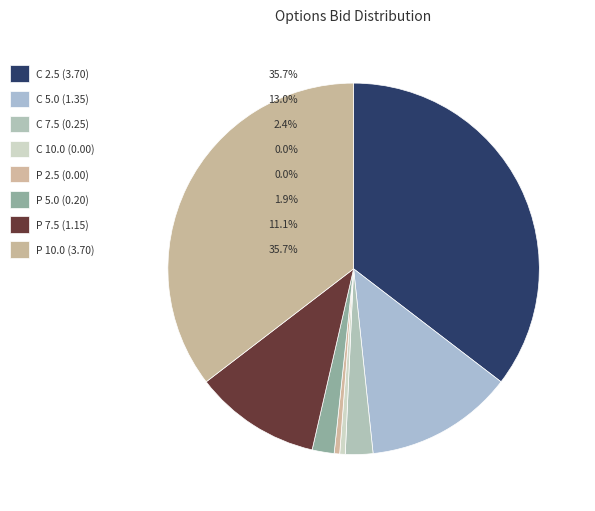

Is ASX230317C00007500 the majority of the pie?

No